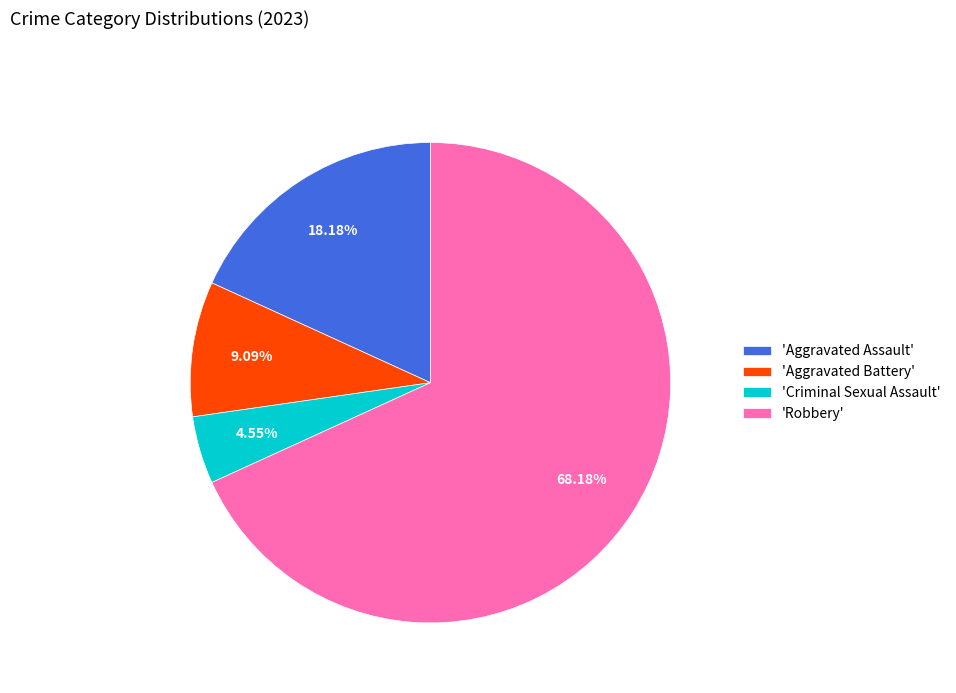

What is the smallest slice in the pie chart?

'Criminal Sexual Assault'